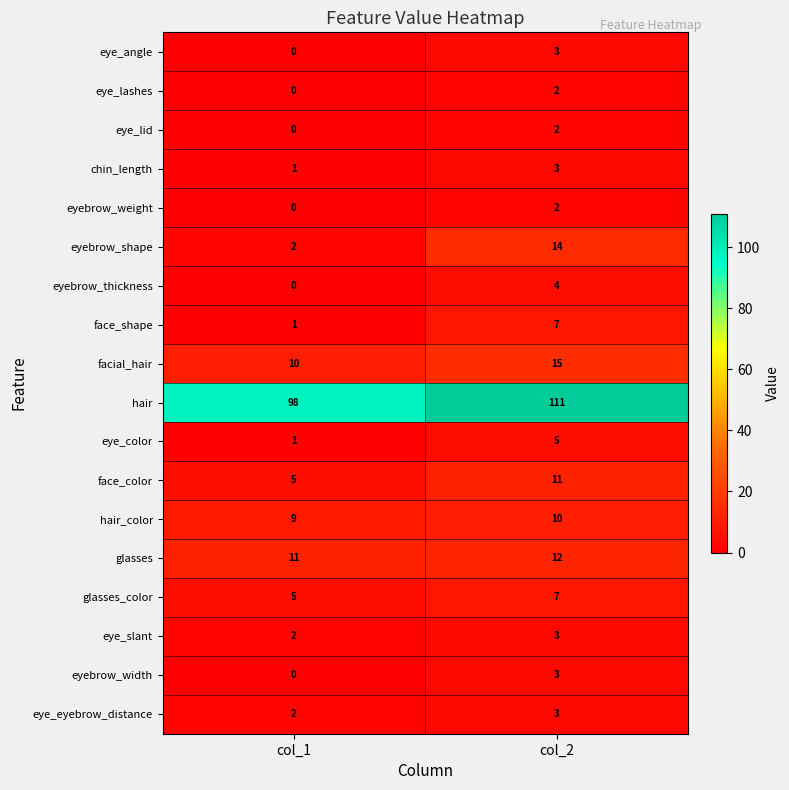

Where is eye_lid nearest to the value 1?

col_1